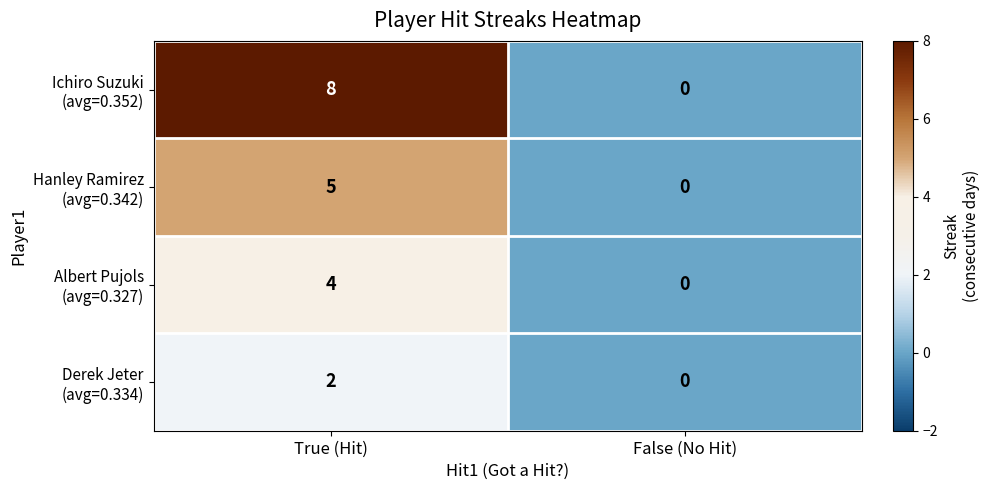

Which category has the lowest value across all series?

False (No Hit)